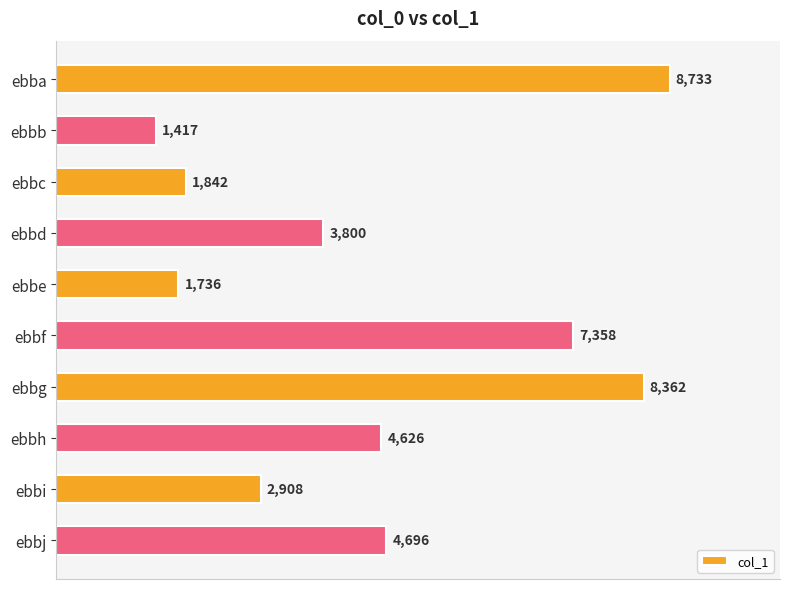

What is the maximum value shown in the chart?

8733